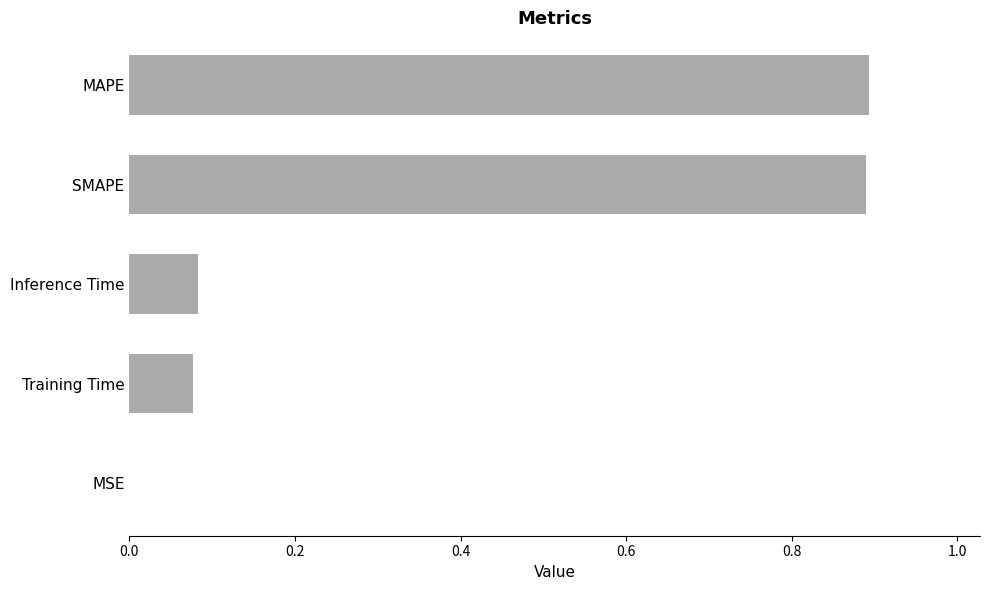

Are the bars grouped side by side (vs. stacked)?

No